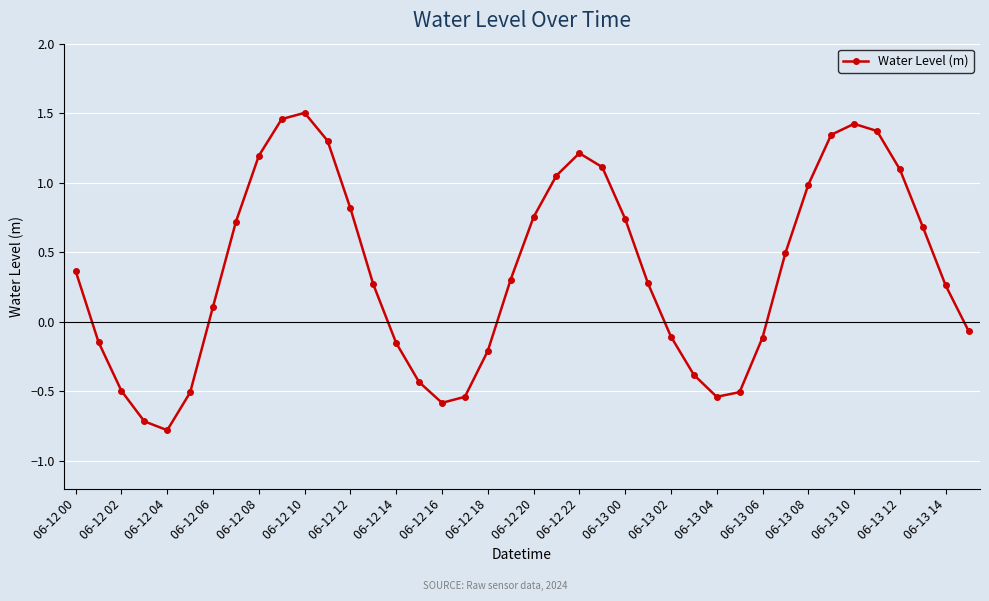

What is the smallest value displayed?

-0.8